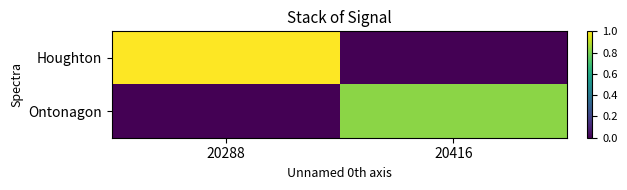

How many data points does each series have?

2